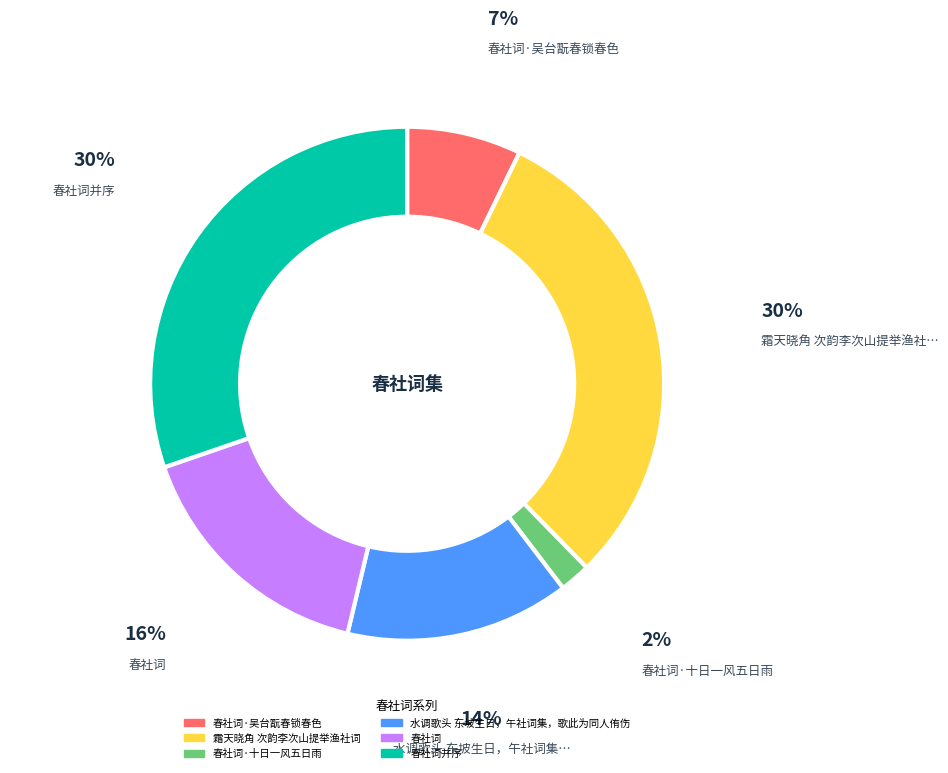

Is there any slice that represents more than half of the pie?

No